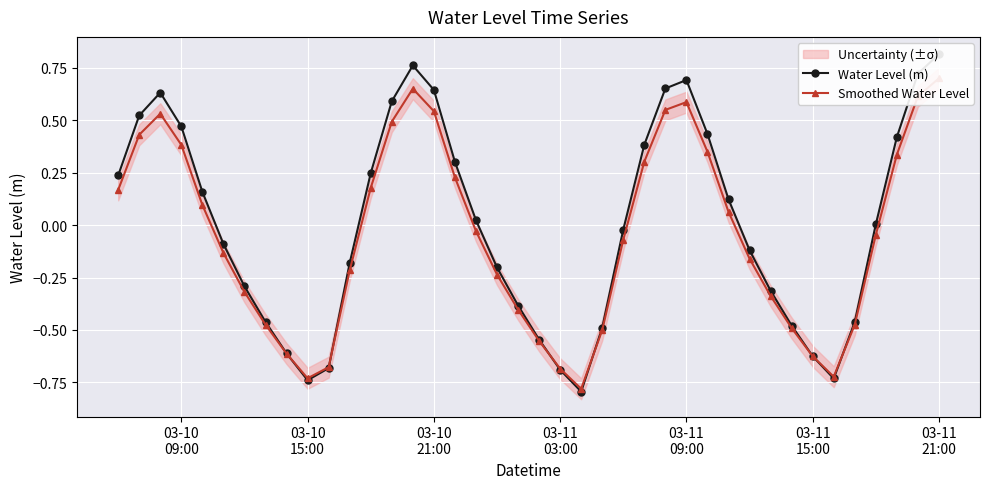

Reading left to right, list all the values displayed in this chart.

Water Level (m): 0.2	0.5	0.6	0.5	0.2	-0.1	-0.3	-0.5	-0.6	-0.7	-0.7	-0.2	0.2	0.6	0.8	0.6	0.3	0.0	-0.2	-0.4	-0.5	-0.7	-0.8	-0.5	-0.0	0.4	0.7	0.7	0.4	0.1	-0.1	-0.3	-0.5	-0.6	-0.7	-0.5	0.0	0.4	0.7	0.8
Smoothed Water Level: 0.2	0.4	0.5	0.4	0.1	-0.1	-0.3	-0.5	-0.6	-0.7	-0.7	-0.2	0.2	0.5	0.7	0.5	0.2	-0.0	-0.2	-0.4	-0.6	-0.7	-0.8	-0.5	-0.1	0.3	0.5	0.6	0.4	0.1	-0.2	-0.3	-0.5	-0.6	-0.7	-0.5	-0.0	0.3	0.6	0.7